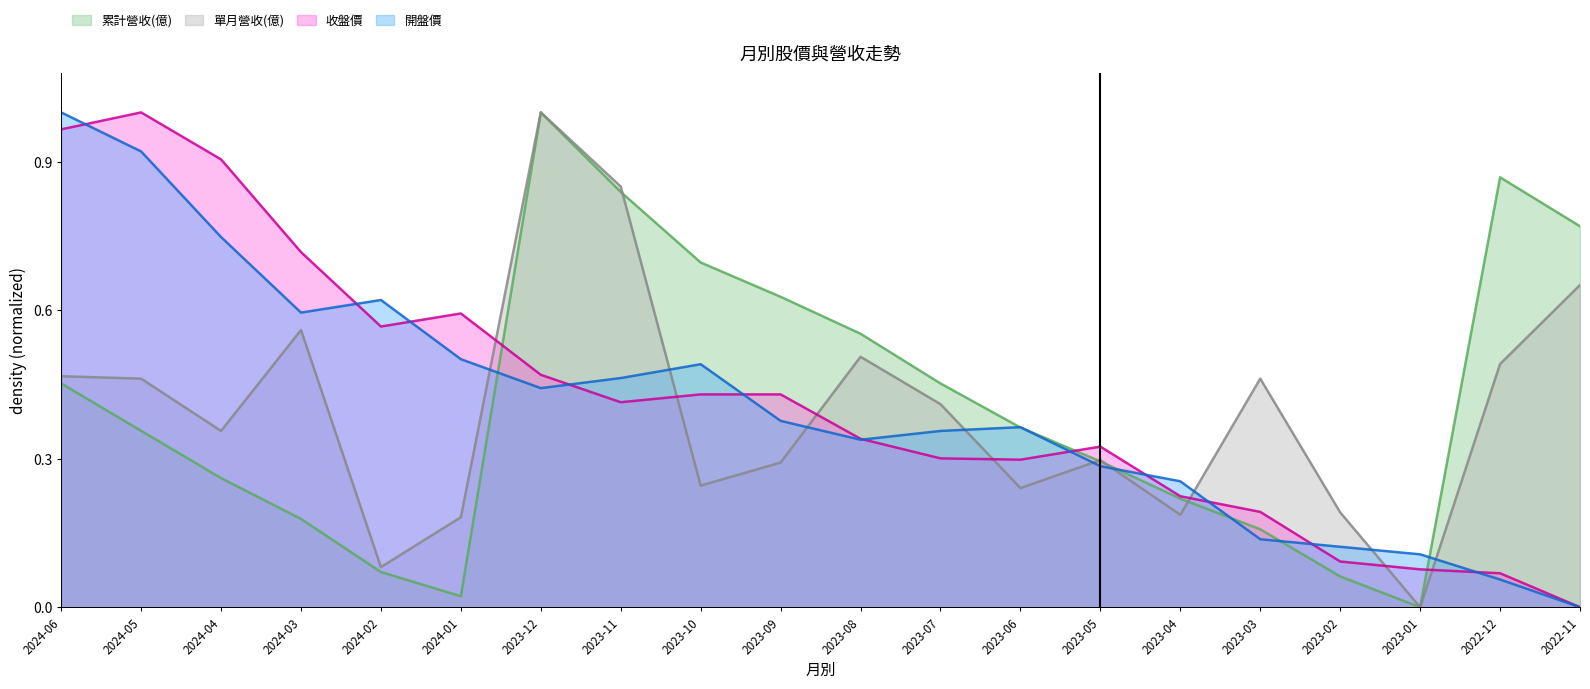

List the series in order of their peak value, lowest first.

累計營收(億), 單月營收(億), 收盤價, 開盤價